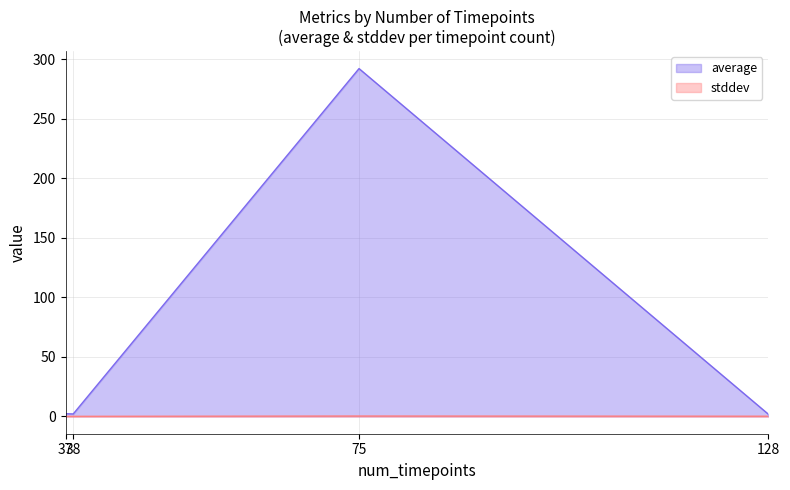

The value of average at 37 is 1.2. True or false?

False